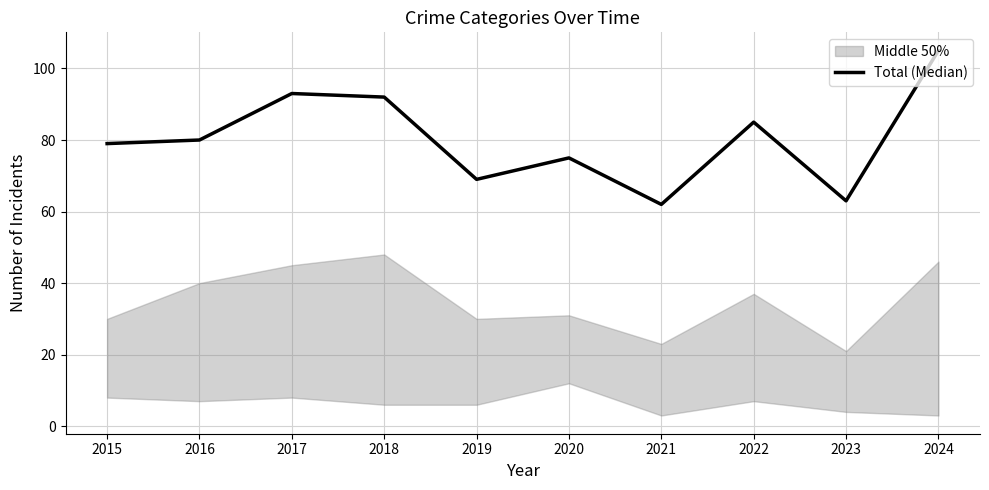

Is this an area chart (filled region under the line)?

No